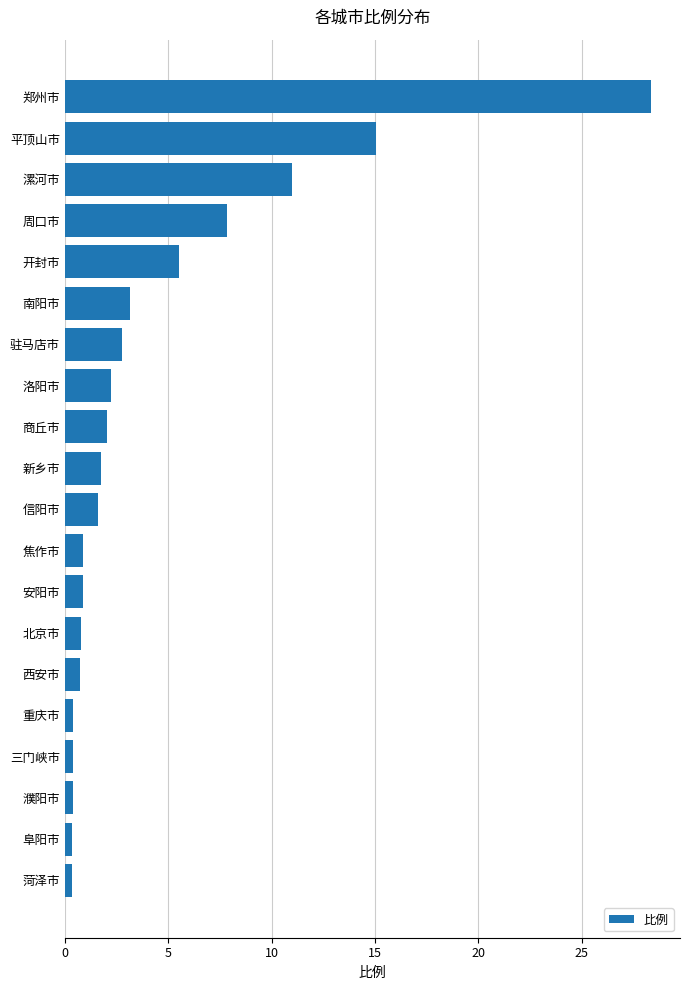

Read the value at 西安市.

0.7